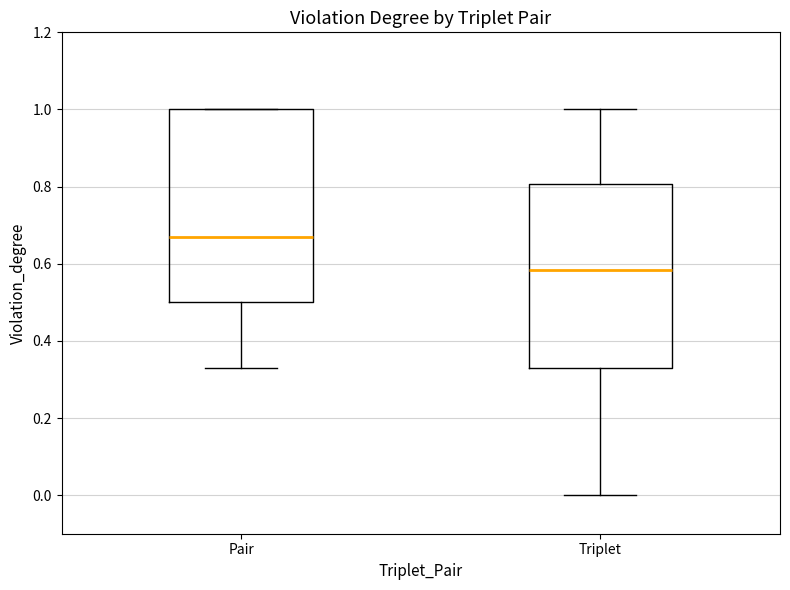

Reading left to right, transcribe this box plot: for each box, give where its median line is, the range the box spans, and where its two whiskers end, as read against the y-axis. The values are not printed on the chart, so give them approximately, as read against the axis.

Pair: median 0.68, box 0.50 to 1.00, whiskers 0.34 to 1.00
Triplet: median 0.58, box 0.34 to 0.80, whiskers 0.00 to 1.00